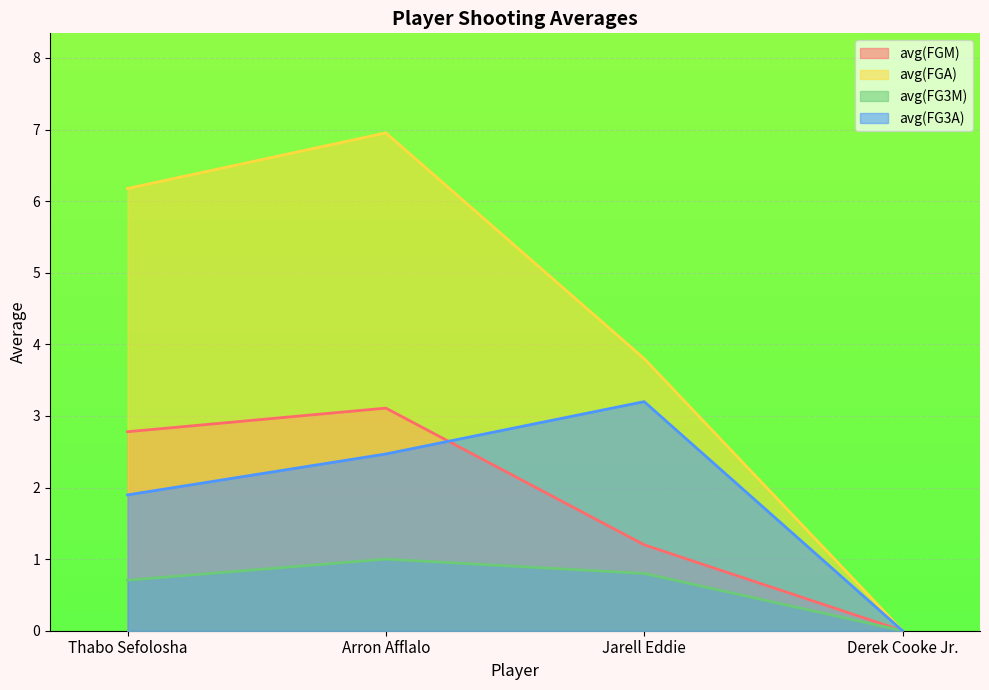

True or false: avg(FGM) and avg(FG3M) cross at least once.

False